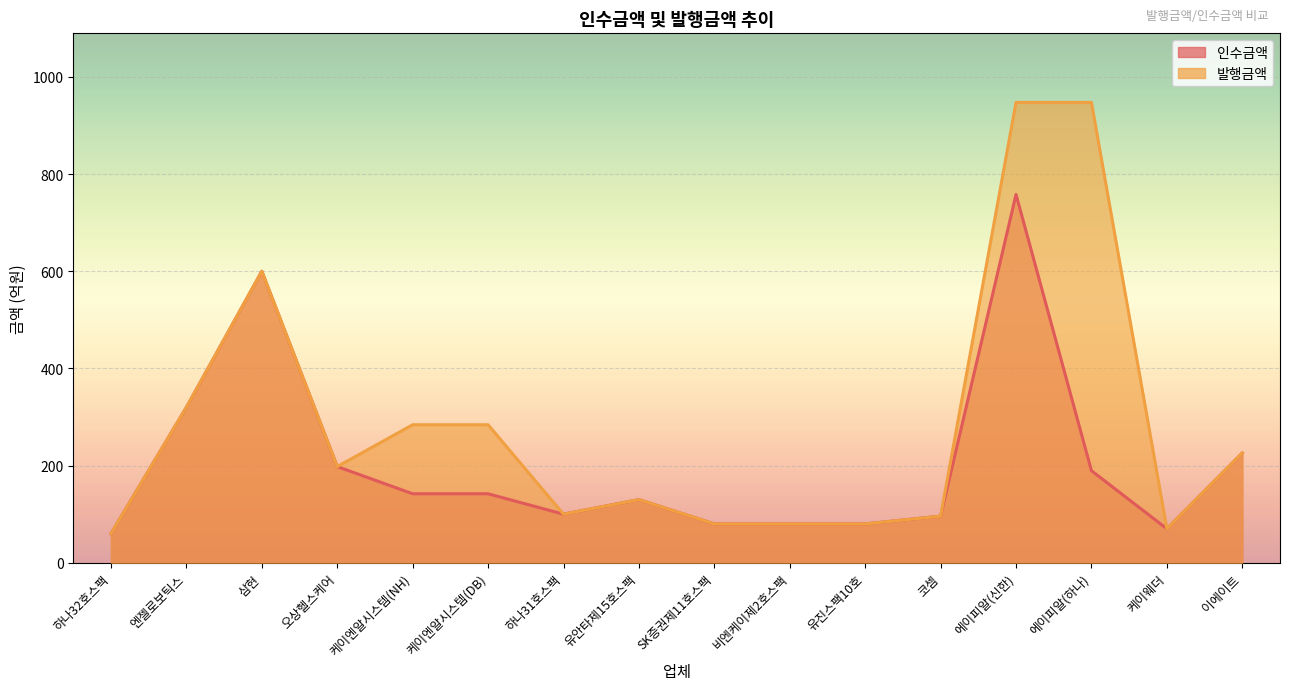

True or false: 발행금액 has a value of 104.2 at 유진스팩10호.

False